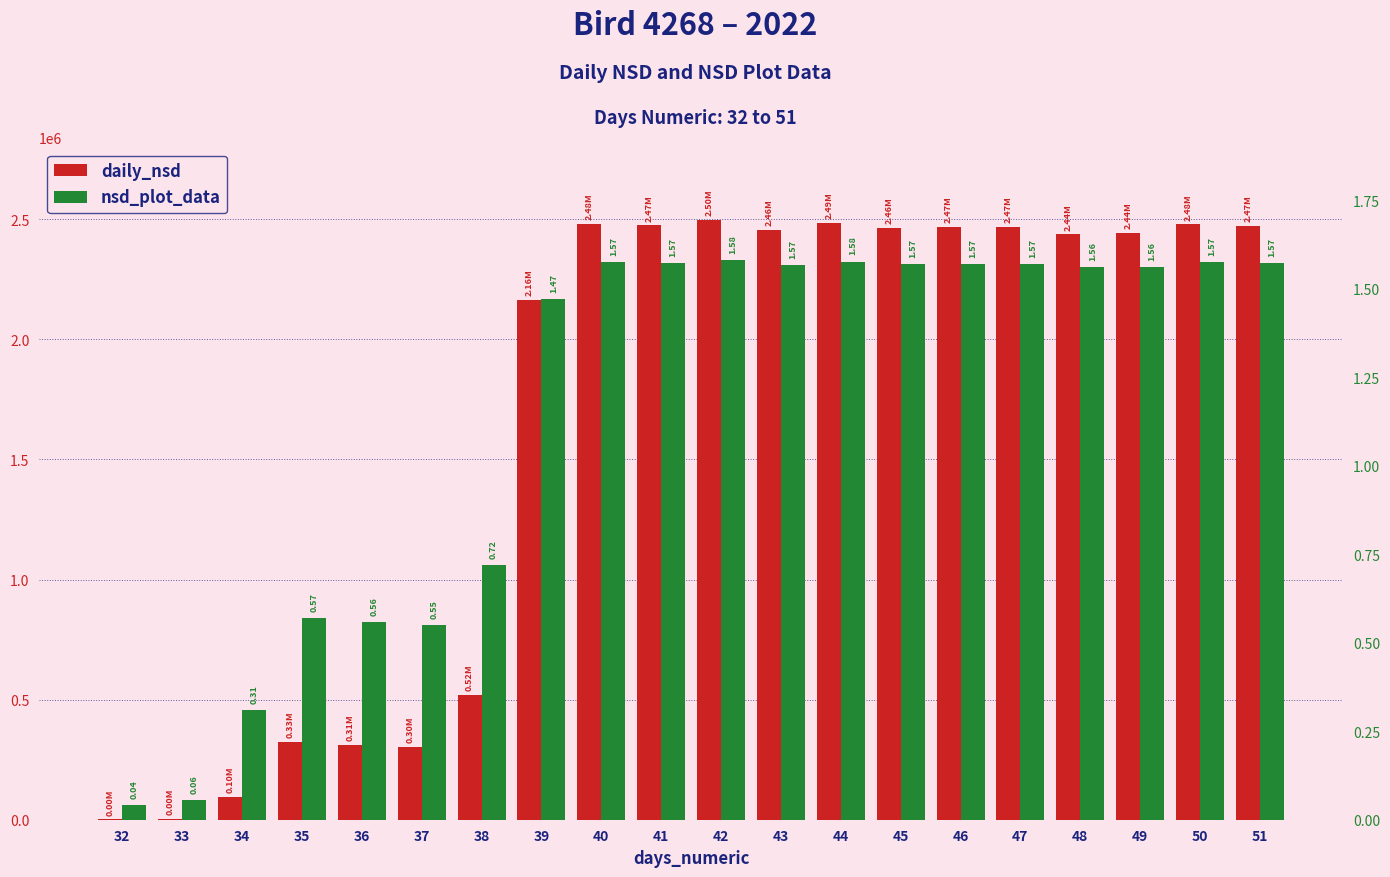

At how many categories does at least one series exceed 1699744?

13